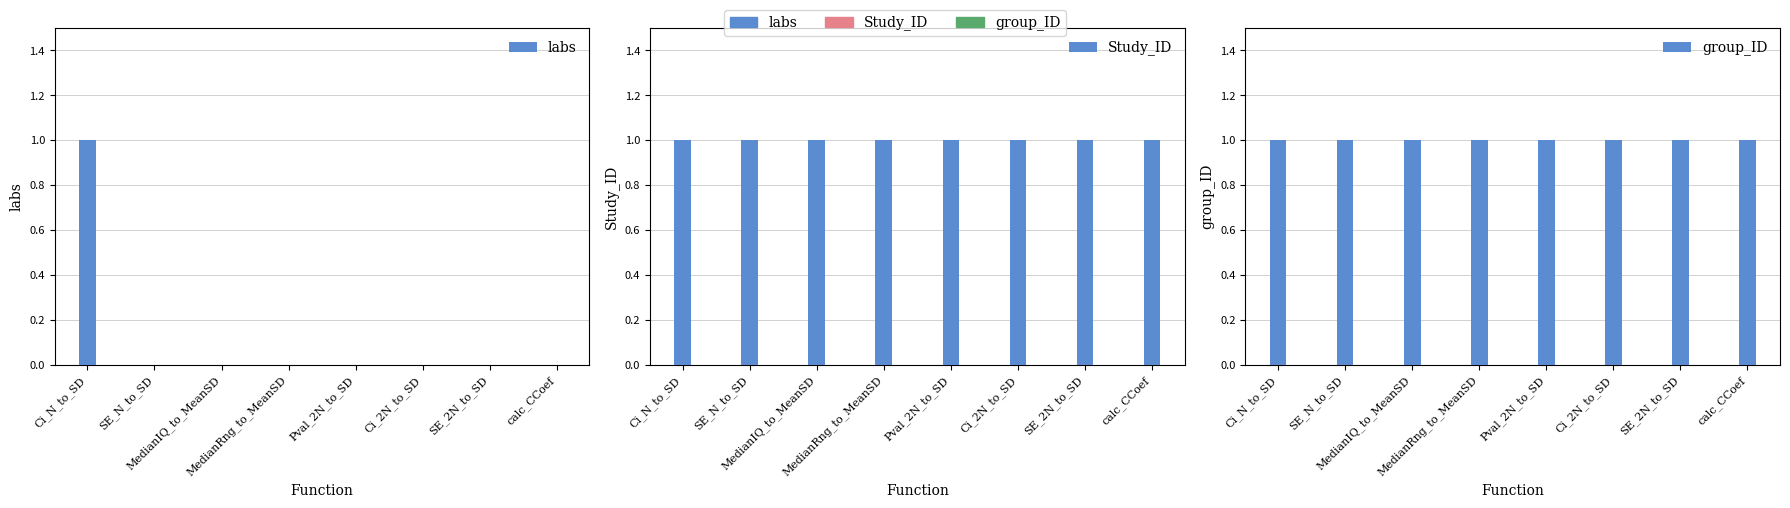

At which label does Study_ID reach its peak?

Ci_N_to_SD